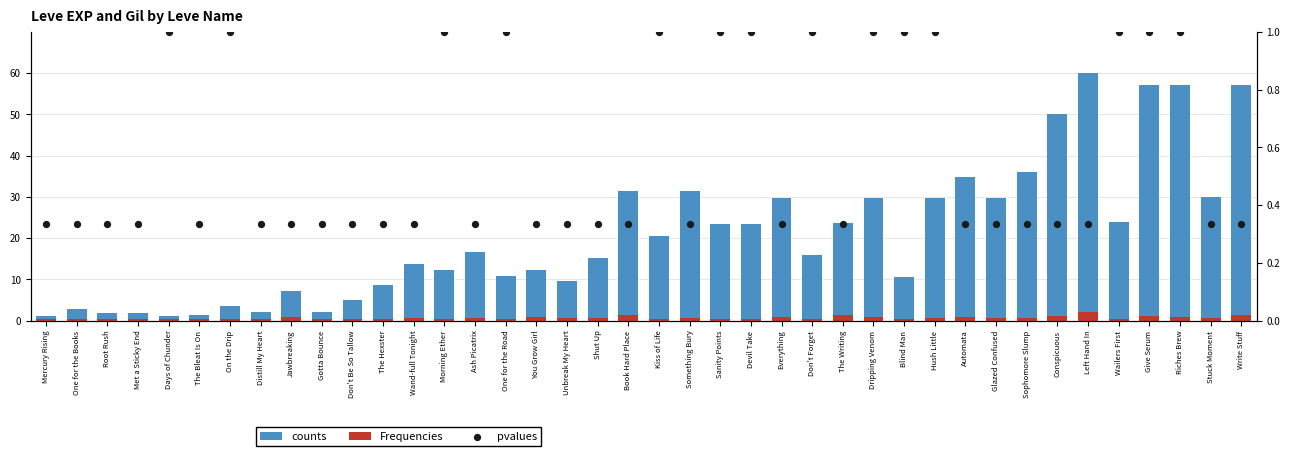

Is the value of Frequencies at Automata greater than the value of pvalues at Kiss of Life?

No